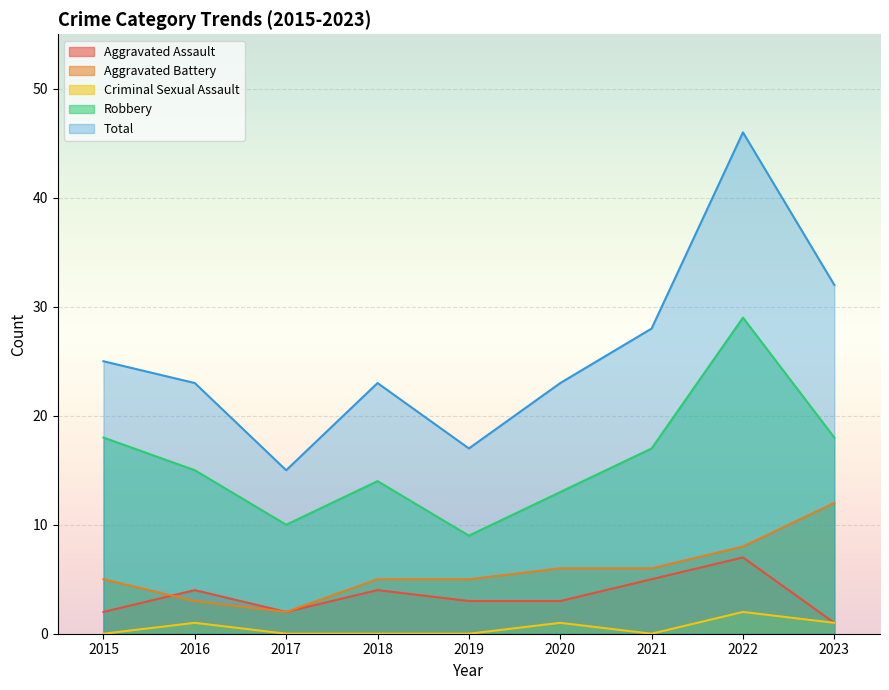

True or false: Criminal Sexual Assault has a value of 0 at 2020.

False